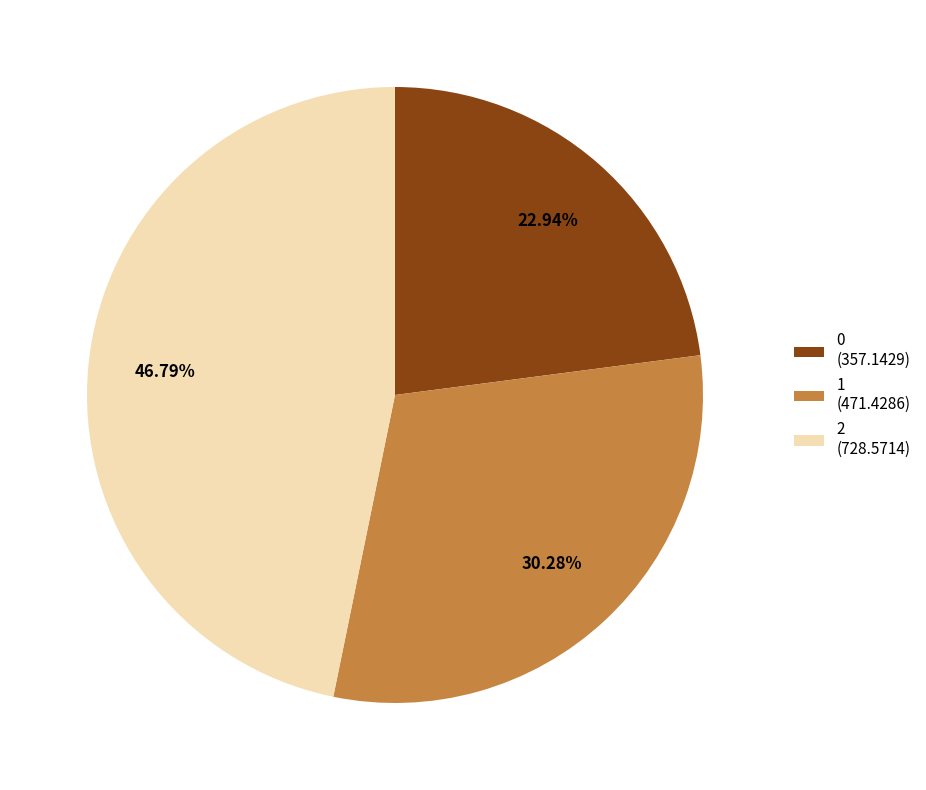

To the nearest percent, what is the difference between the largest and smallest slice percentages?

24%